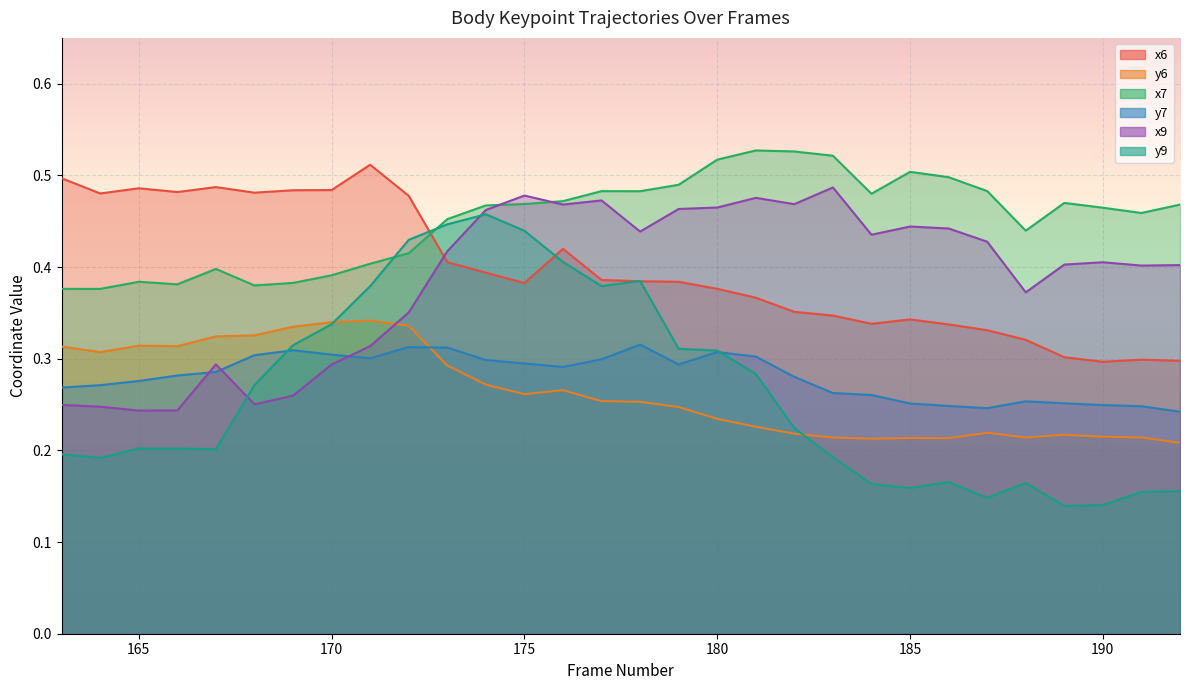

Count the x6 values in the range 0 to 1.

30